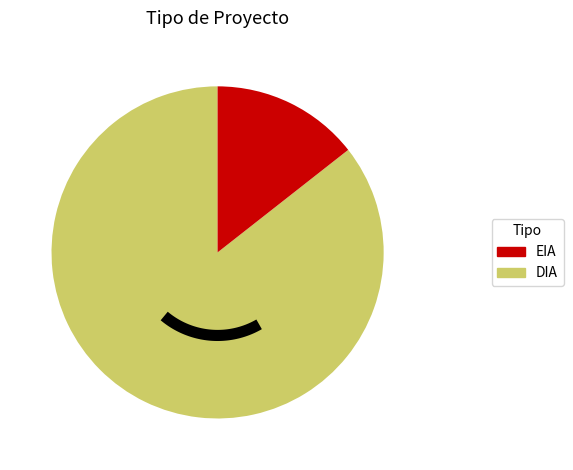

True or false: EIA accounts for 27% of the total.

False